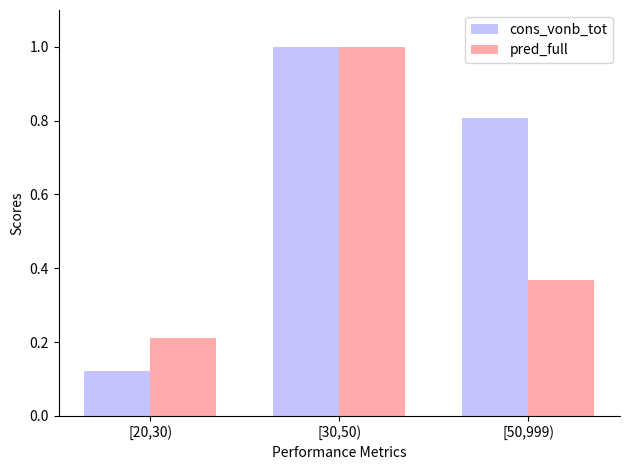

Which series has the largest range (max minus min)?

cons_vonb_tot